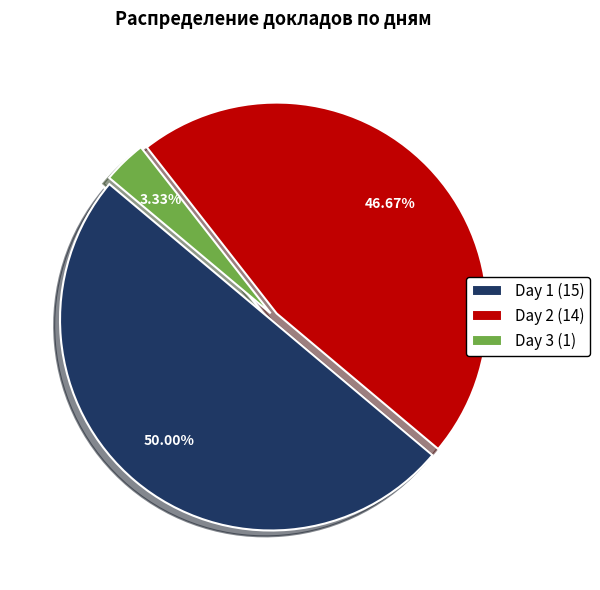

How many segments does this pie chart have?

3